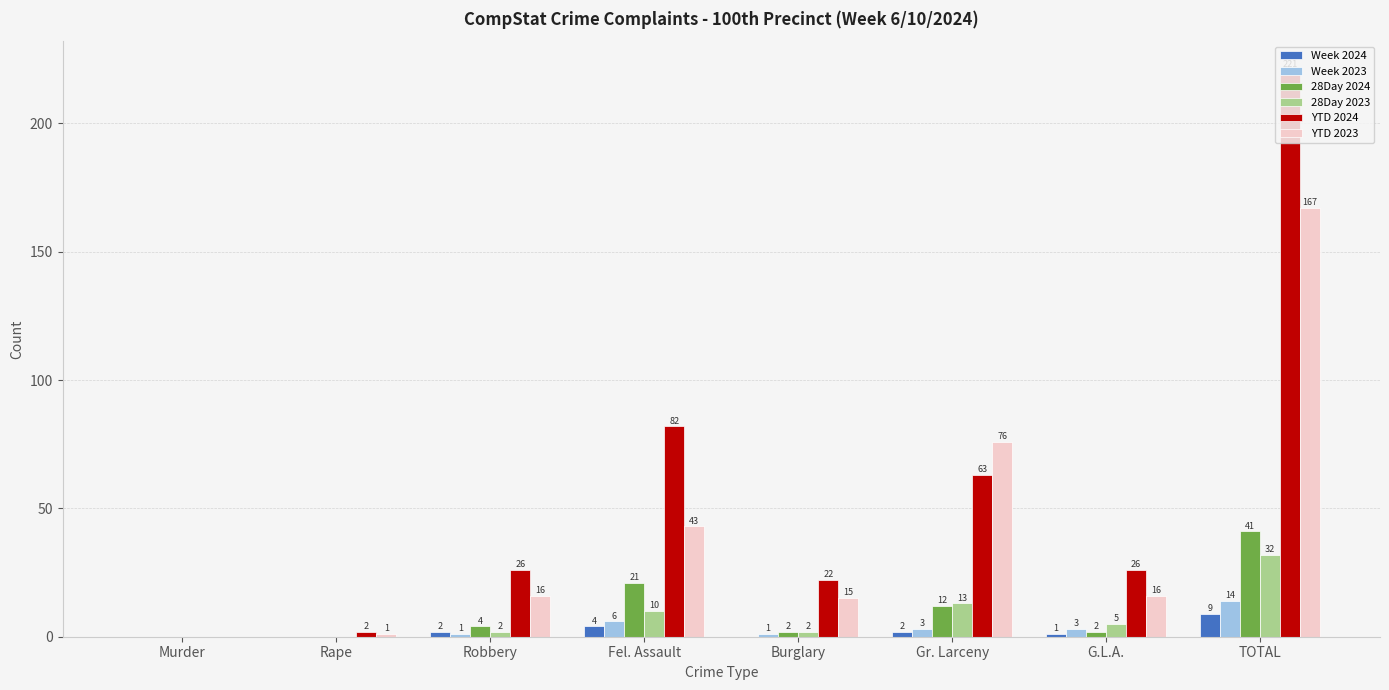

At which label is YTD 2024 closest to 110?

Fel. Assault